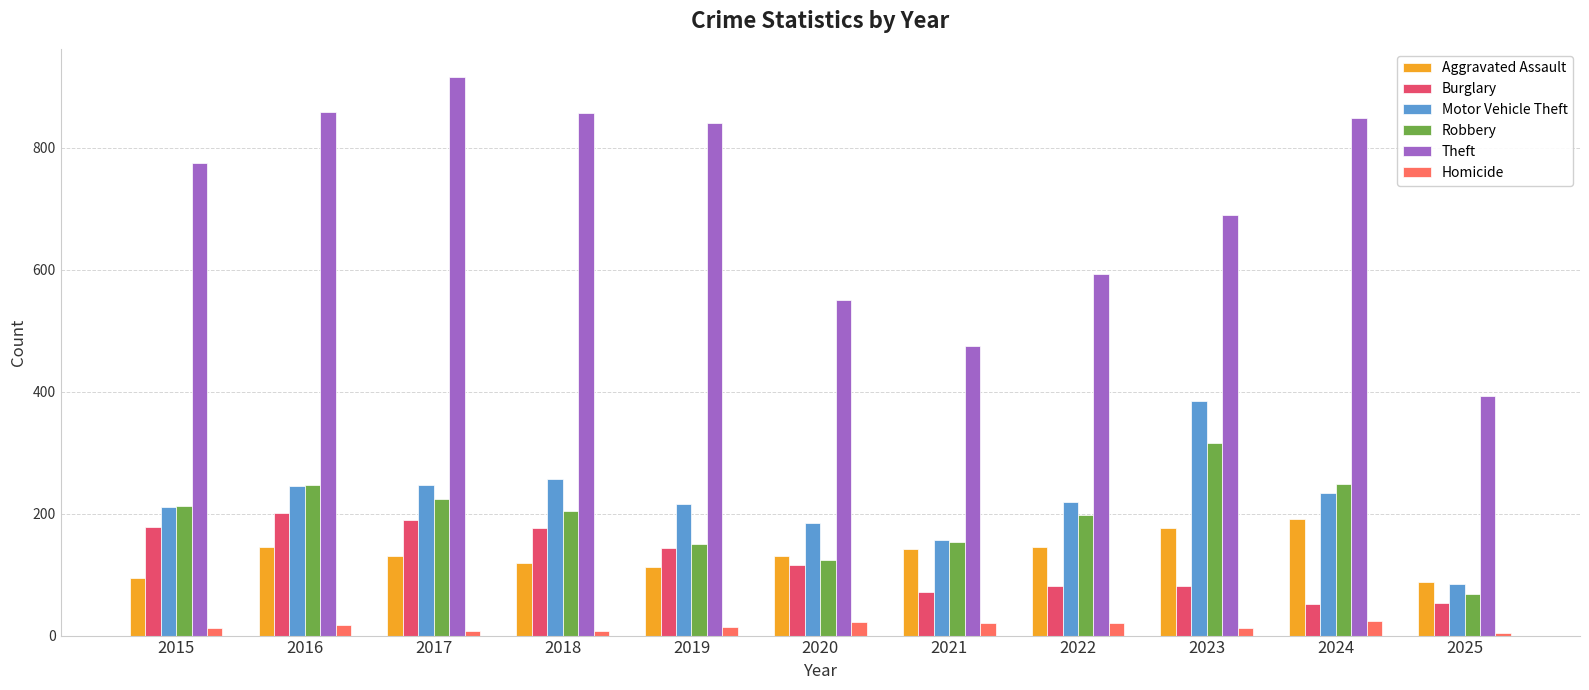

What is the value of the Burglary bar at the 7th from the left?

71